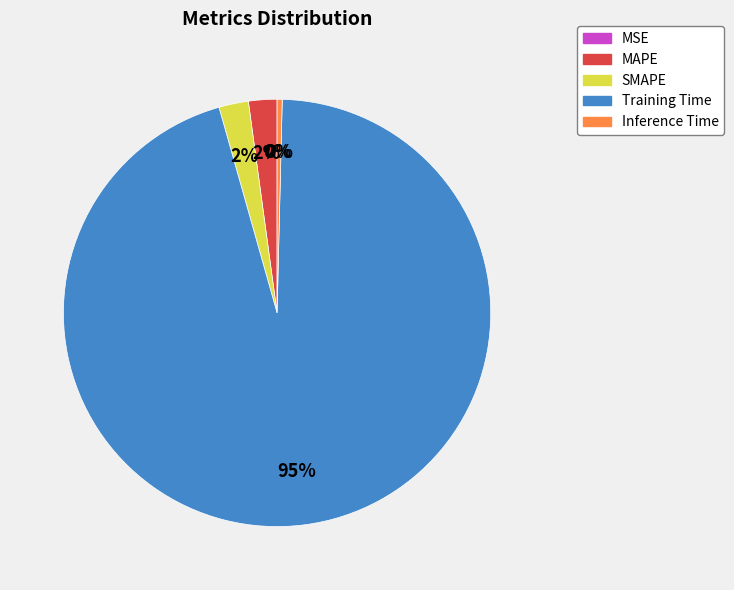

To the nearest percent, what is the combined percentage of MSE and SMAPE?

2%